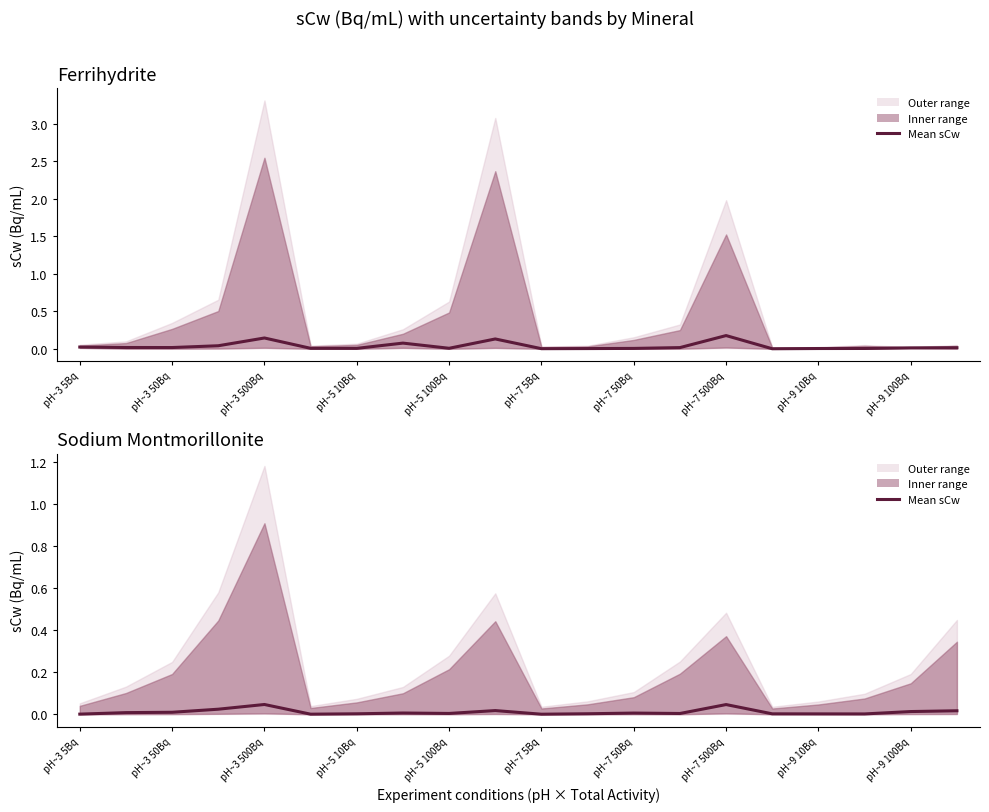

Rank the series at pH~7 500Bq from lowest to highest value.

Sodium Montmorillonite, Ferrihydrite